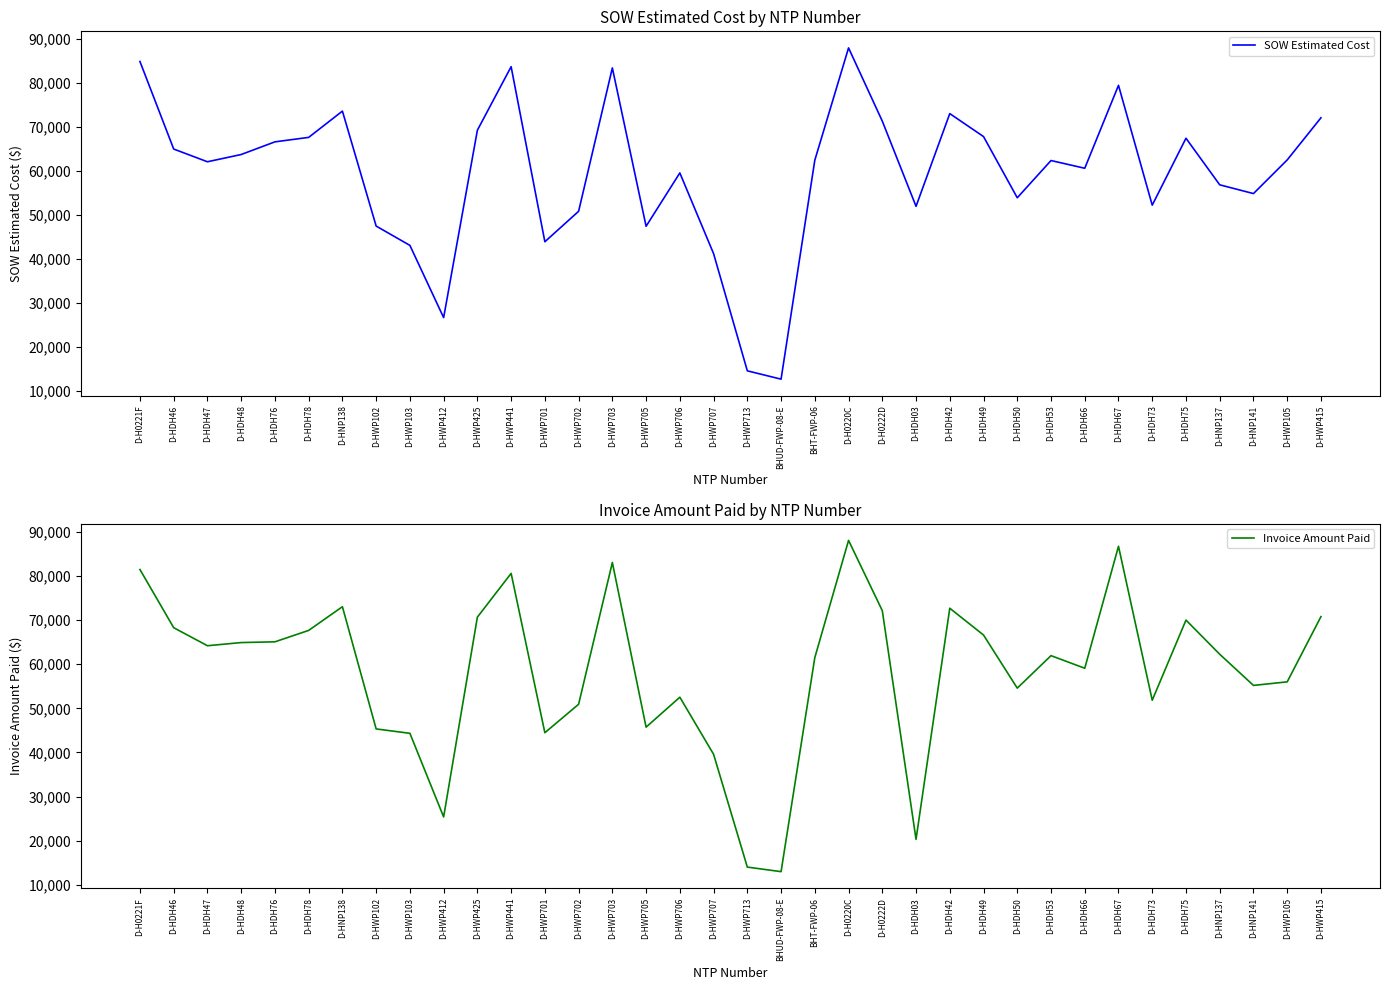

What are all the series names shown in the legend?

SOW Estimated Cost, Invoice Amount Paid